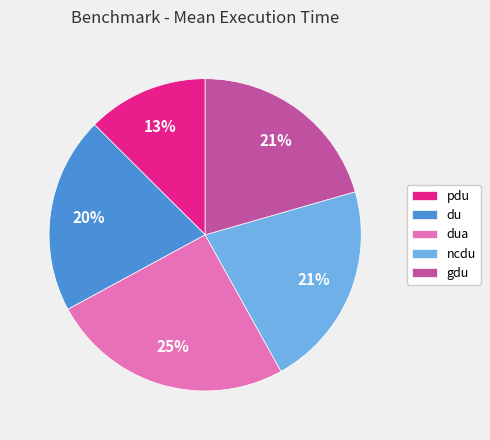

To the nearest percent, what is the difference between the du and dua slice percentages?

5%